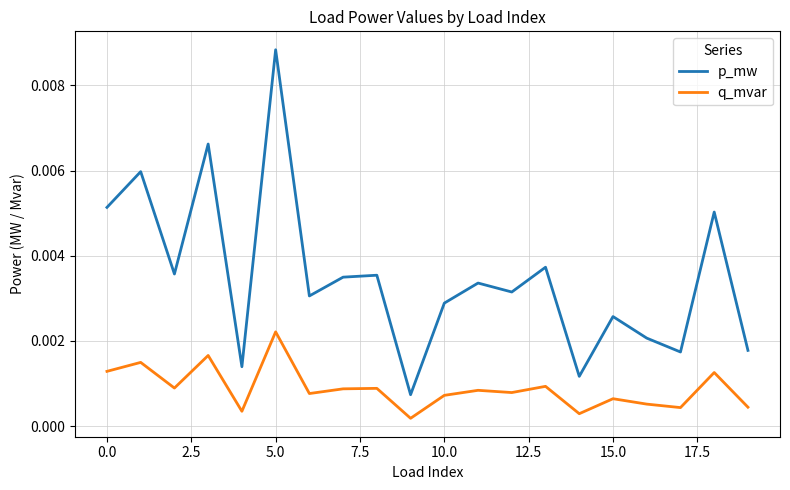

Which series has the widest spread of values?

p_mw